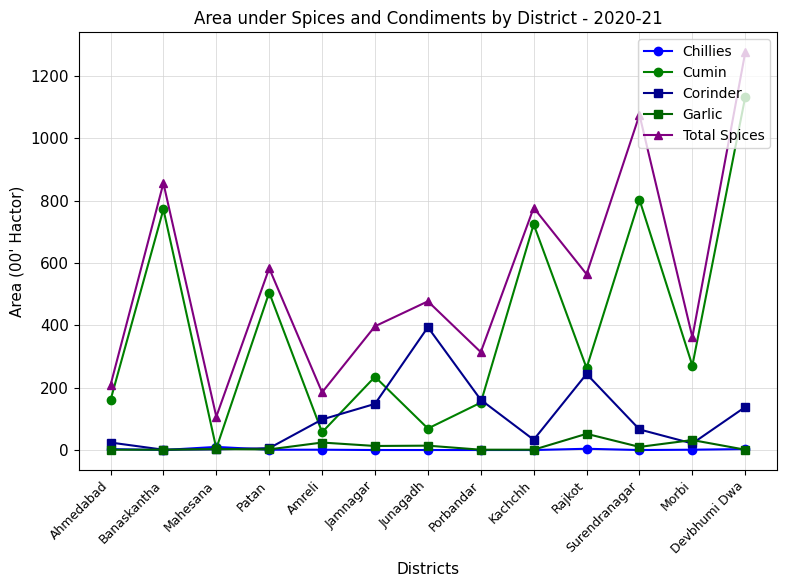

What is the total value across all series at Patan?

1097